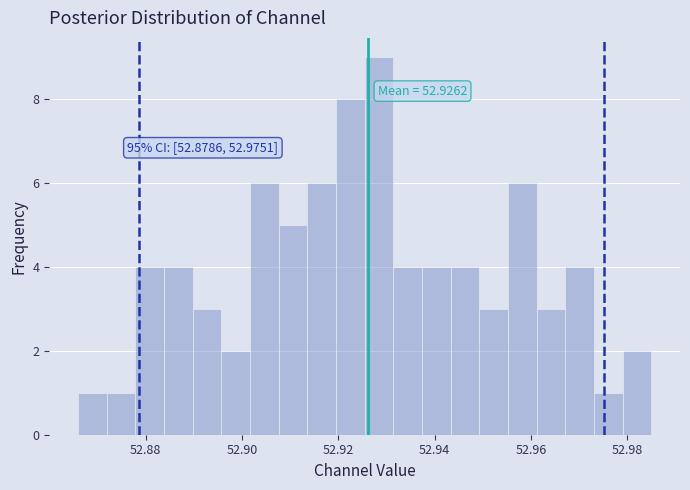

Read against the x-axis, roughly where is the centre of the tallest bar?

52.928